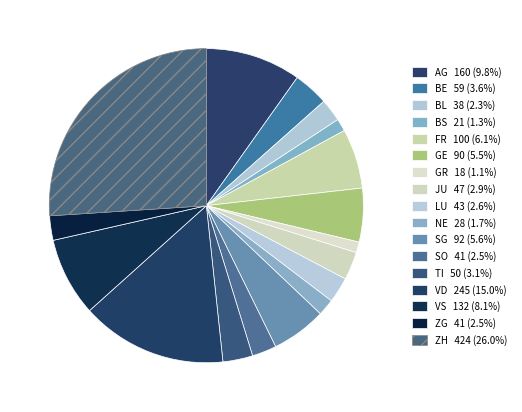

How many segments does this pie chart have?

17